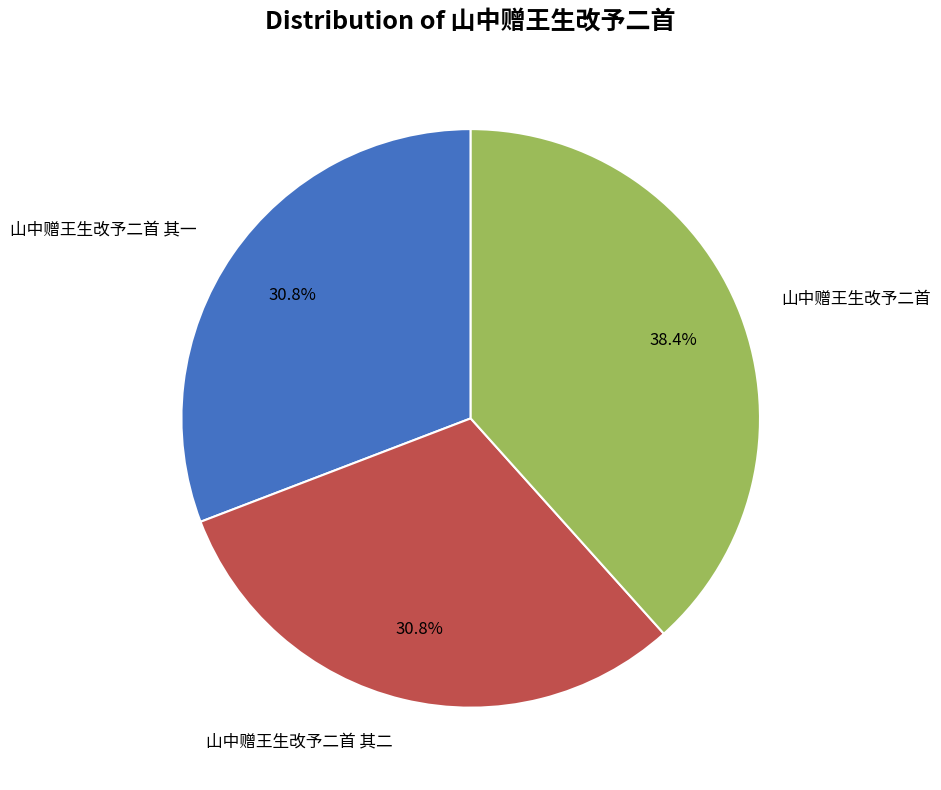

What portion of the pie excludes 山中赠王生改予二首 其一?

69.2%